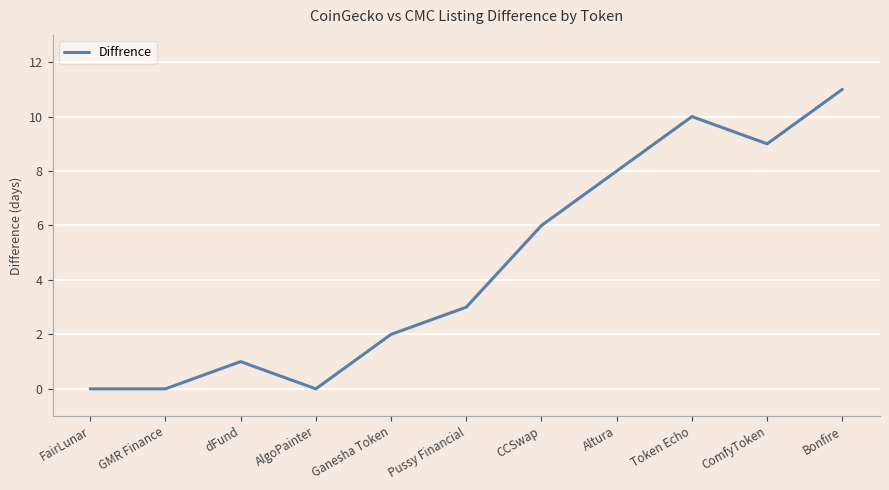

Which category has the highest value across all series?

Bonfire